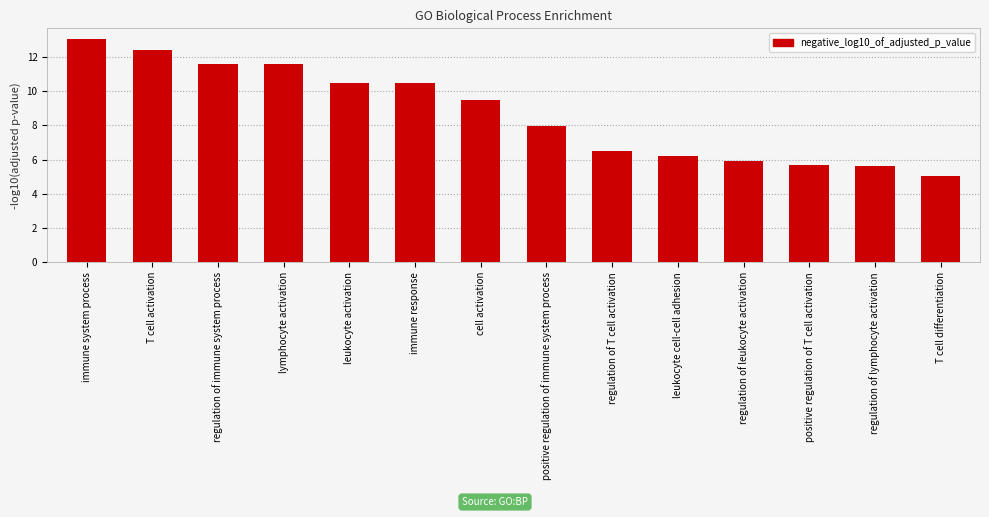

Is it true that the value at lymphocyte activation is 11.6?

True